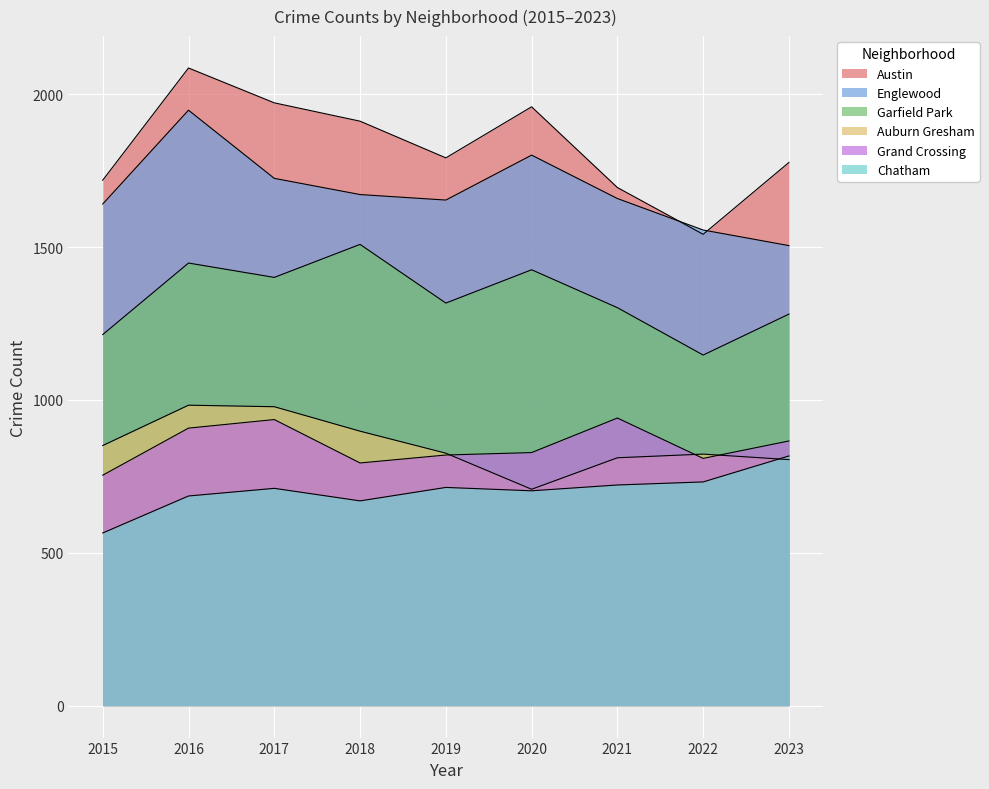

How many lines are shown in the chart?

6